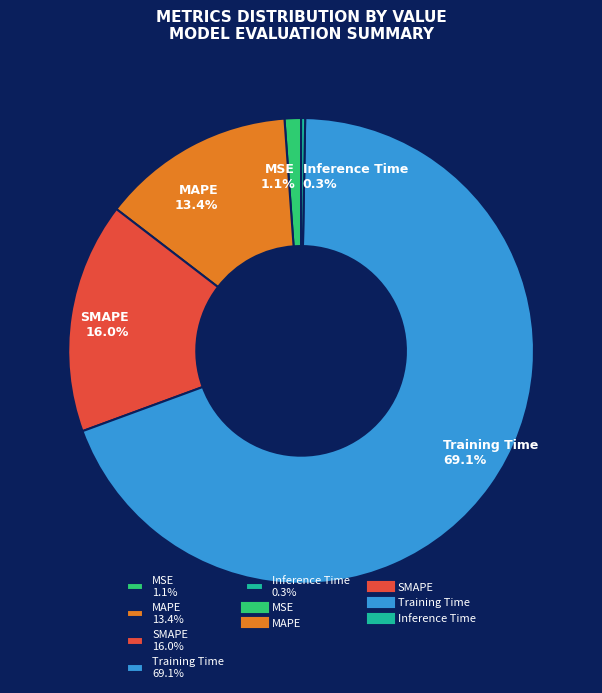

Count the number of slices in the pie.

5